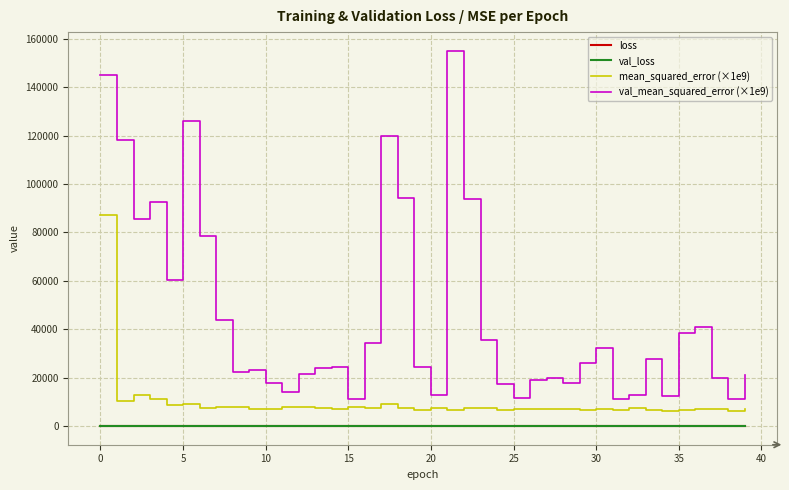

True or false: mean_squared_error (×1e9) and val_mean_squared_error (×1e9) intersect in this chart.

False